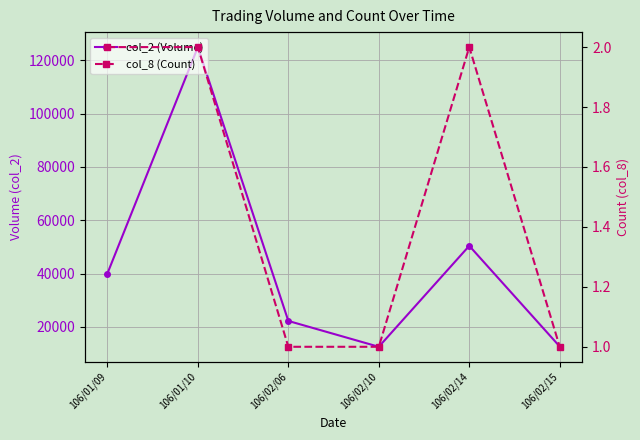

Between 106/02/06 and 106/01/10, which is larger?

106/01/10